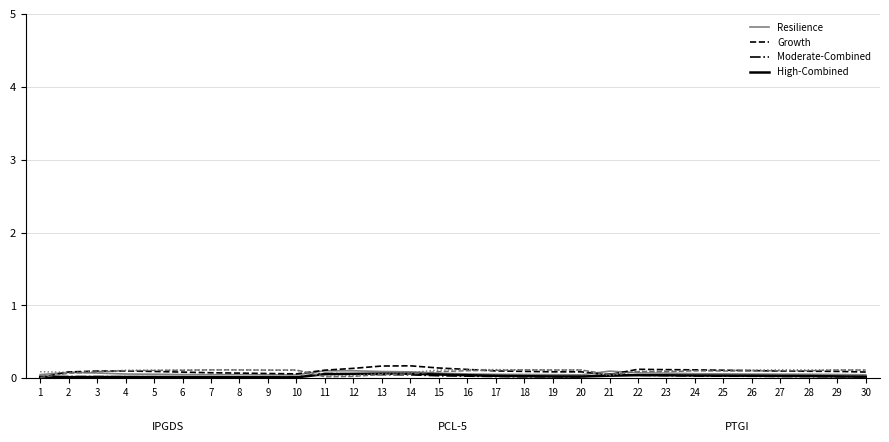

At which category does the chart reach its peak across all series?

14